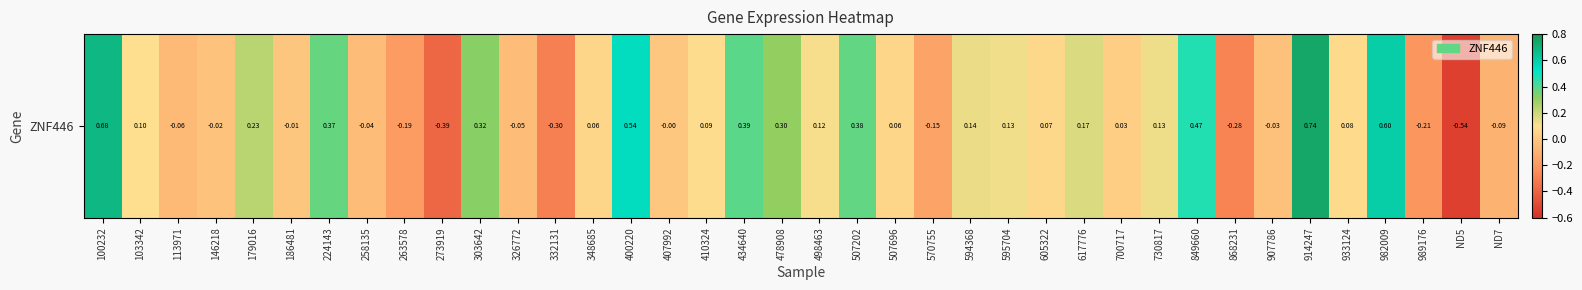

Which label corresponds to the largest value in the chart?

914247